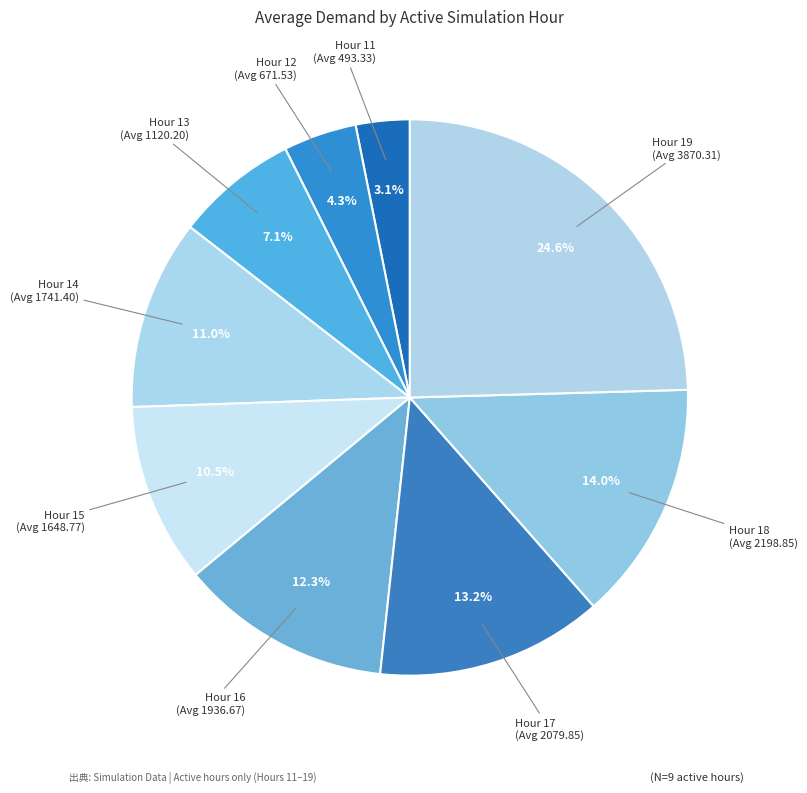

How many segments does this pie chart have?

9